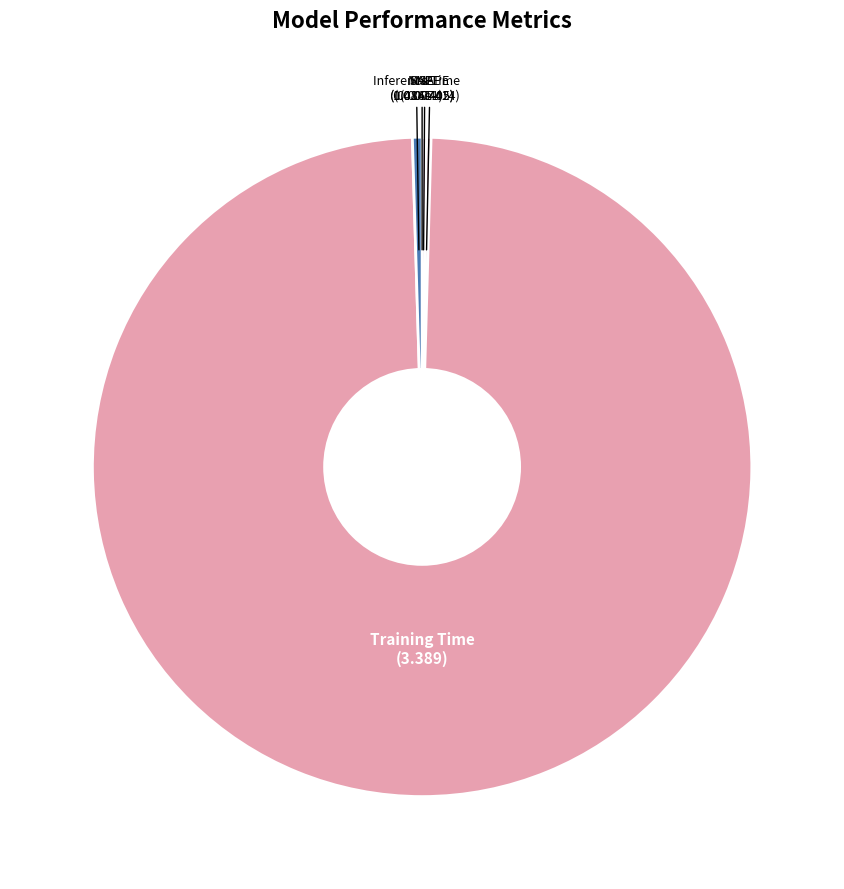

Does Training Time represent more than half of the total?

Yes